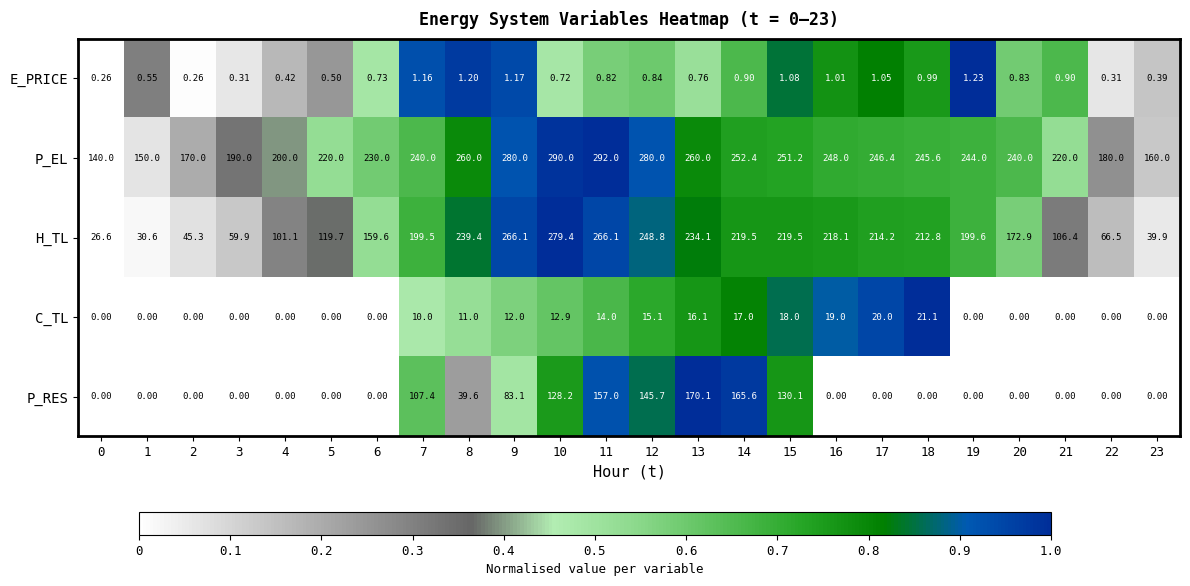

Between 10 and 13, which series saw the biggest shift?

H_TL